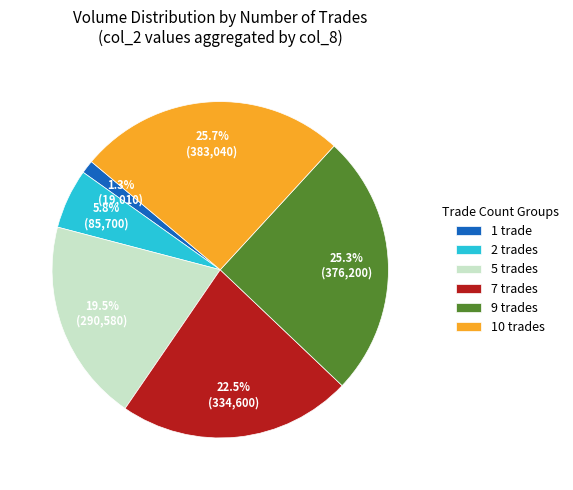

Between 10 trades and 1 trade, which is larger?

10 trades